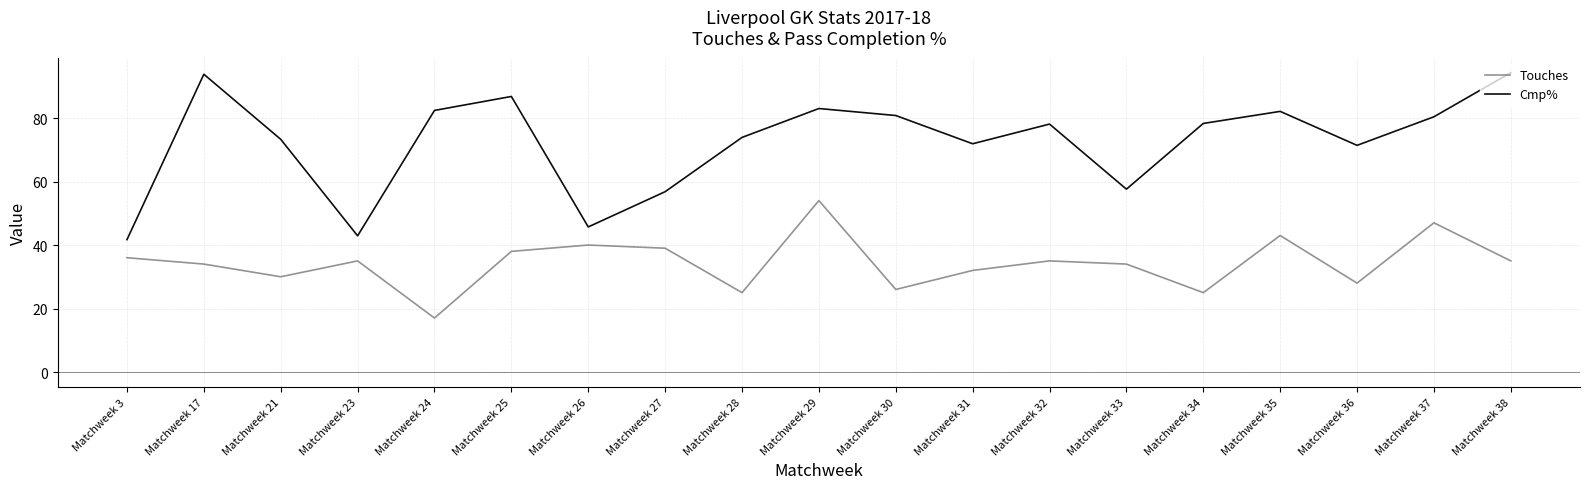

Rank the series by their average value, from lowest to highest.

Touches, Cmp%